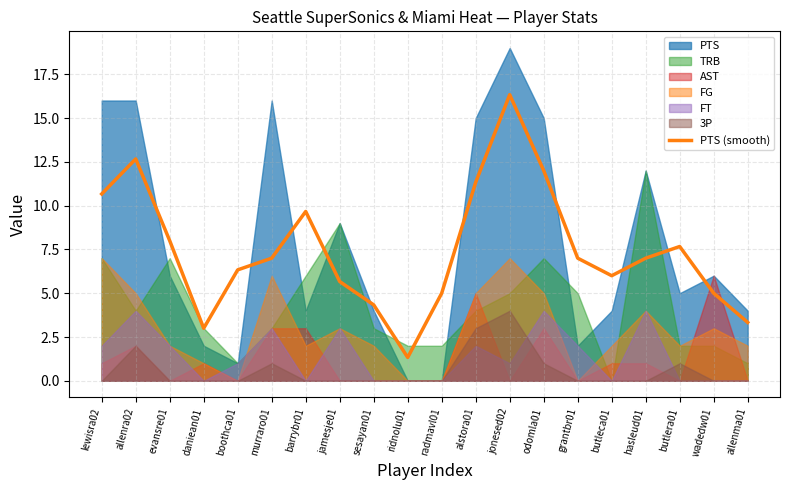

True or false: PTS (smooth) has a value of 5.0 at wadedw01.

True